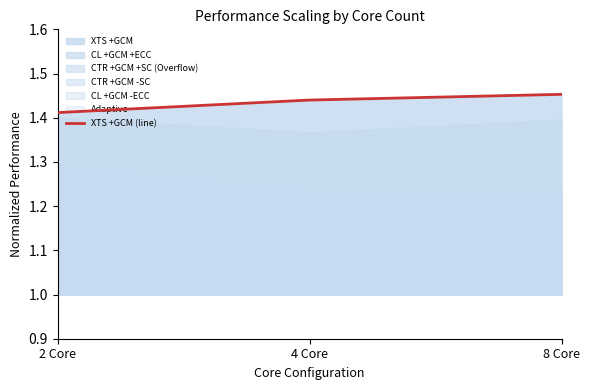

The chart shows a value of 1.4 at 2 Core. True or false?

True